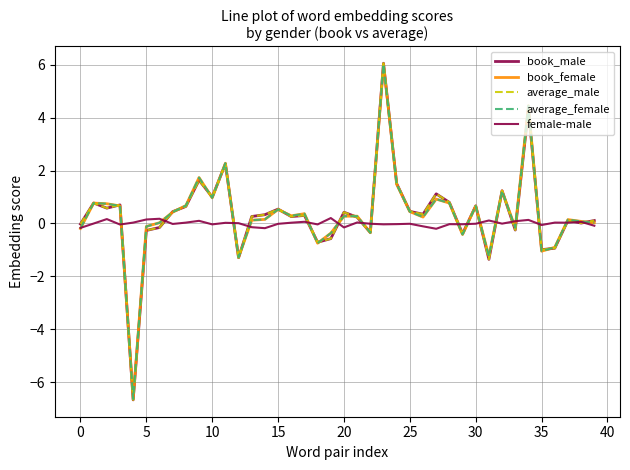

What is the average value of the book_female series?

0.3